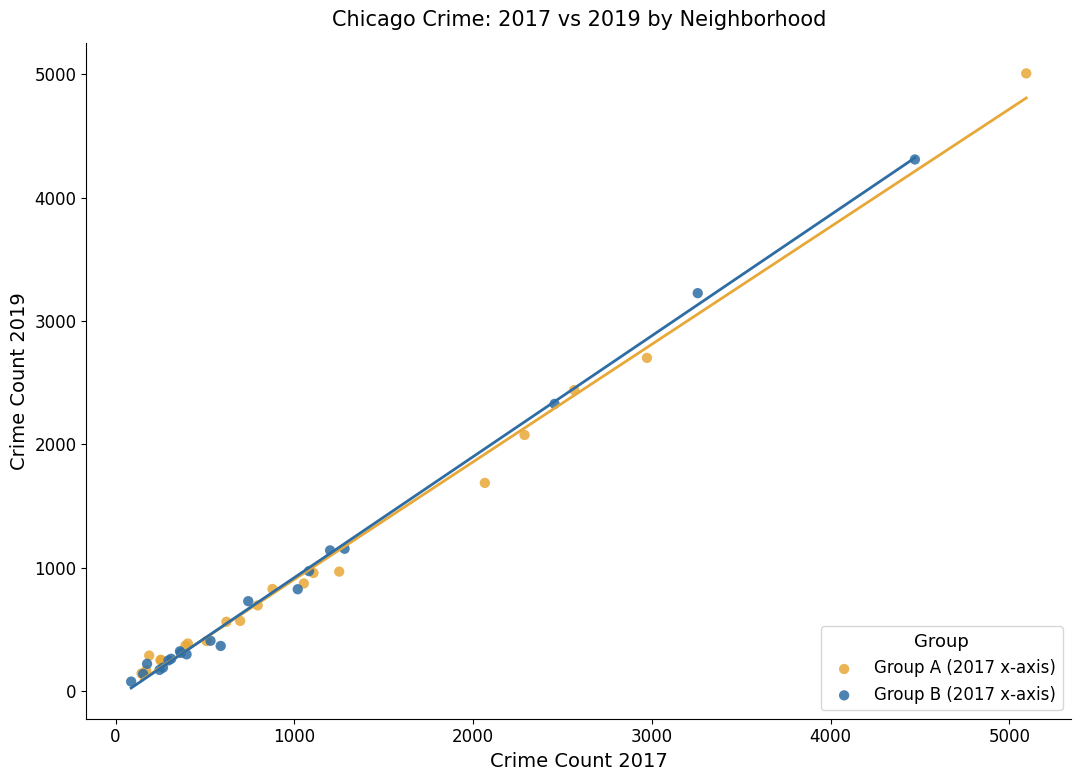

Which series contains the highest Y value?

Group A (2017 x-axis)